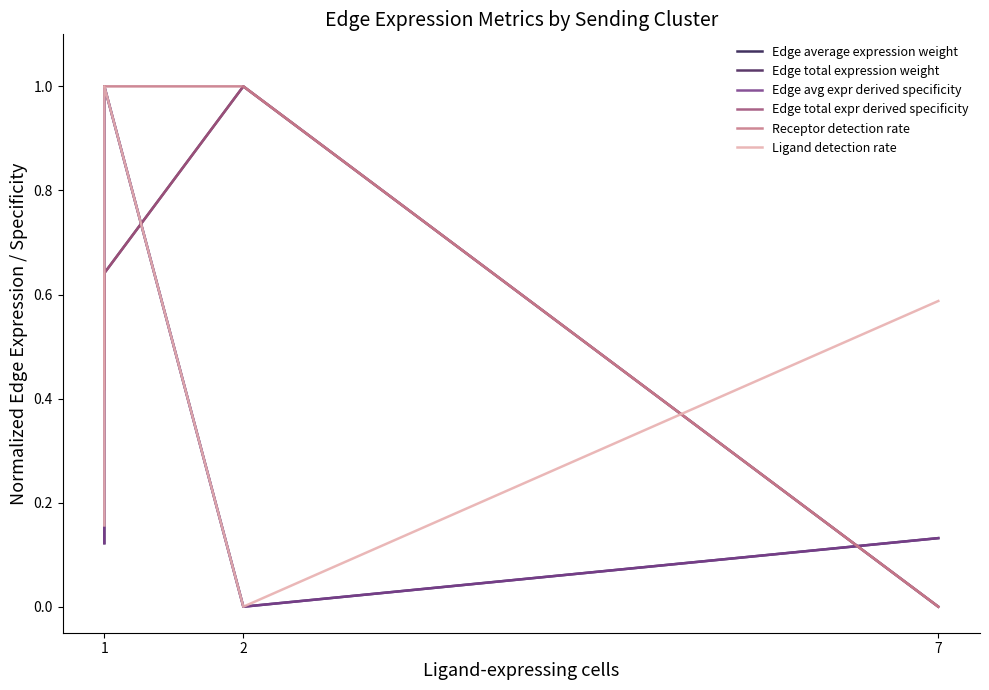

What is the total value across all series at 2?

3.0